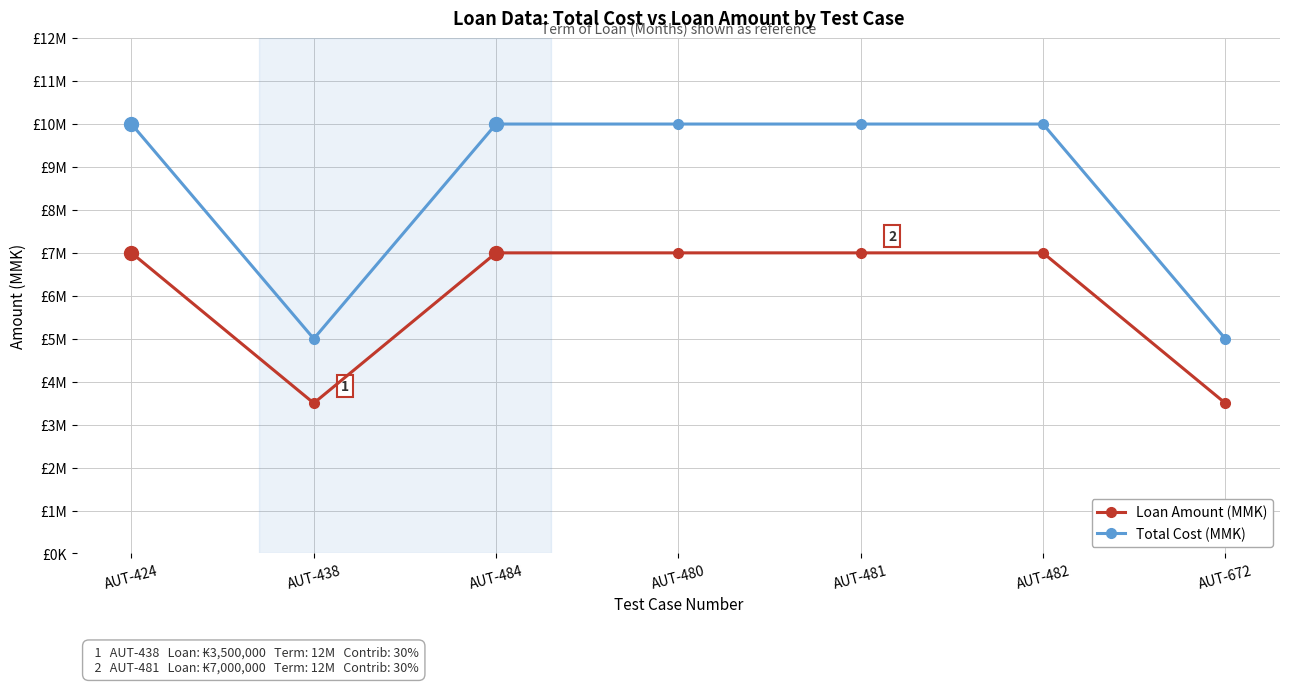

What is the label of the 4th point from the left?

AUT-480